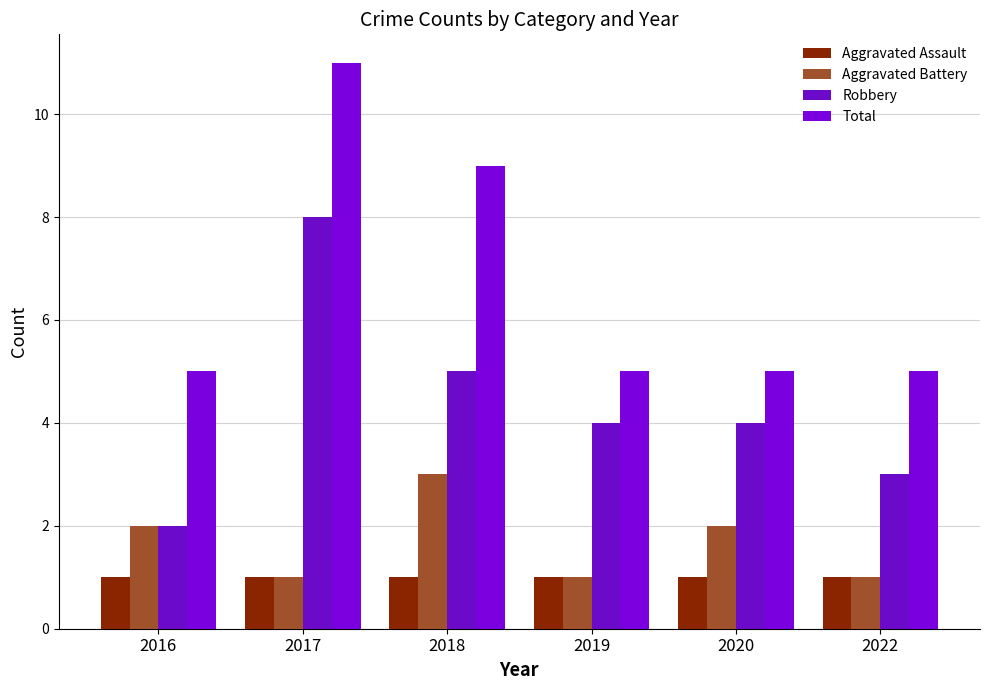

What is the value of the Total bar at the 5th from the left?

5